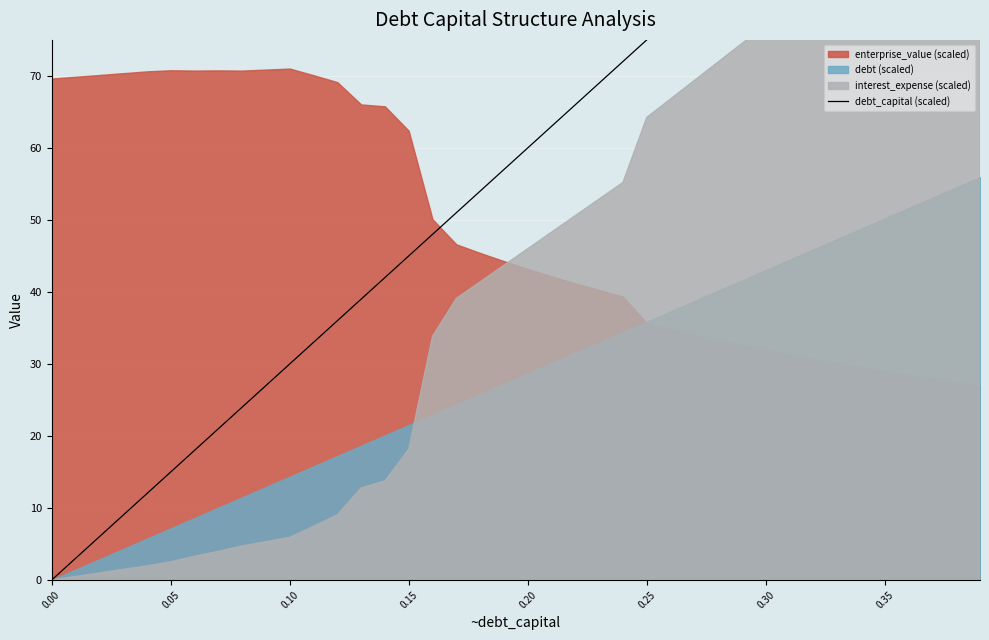

Between 0.25 and 34, which is larger?

34